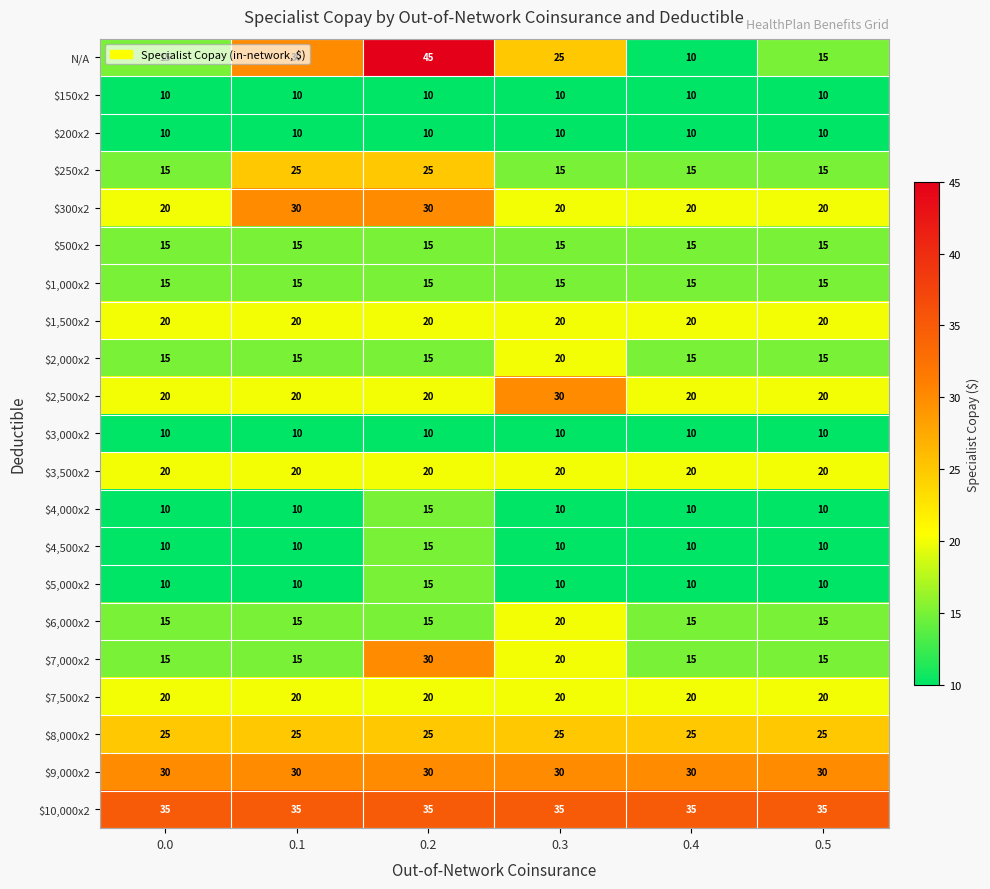

True or false: $3,500x2 has a value of 5 at 0.4.

False